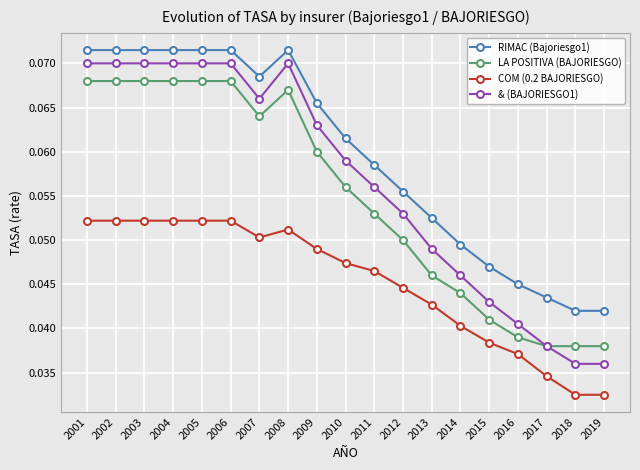

Count the & (BAJORIESGO1) values in the range 0 to 1.

19